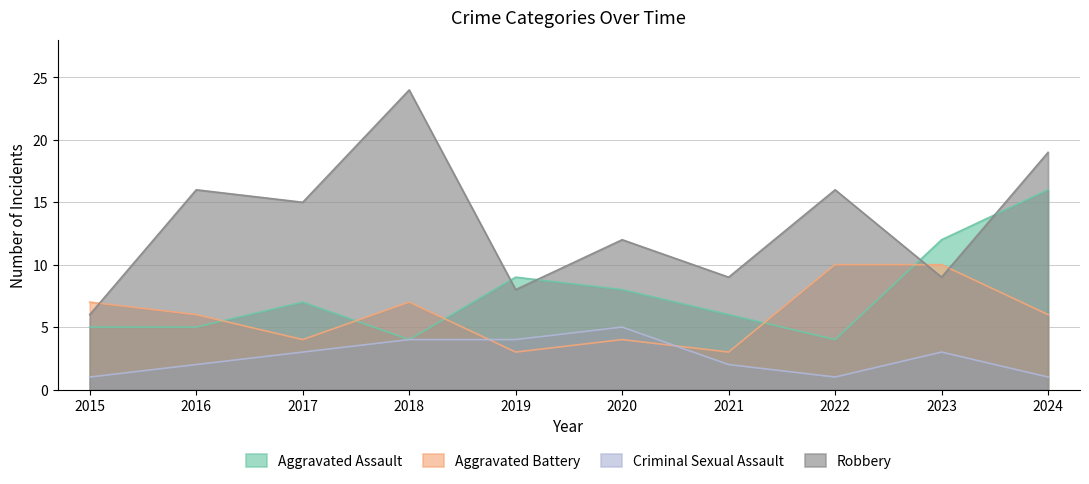

True or false: Criminal Sexual Assault has a value of 5 at 2020.

True